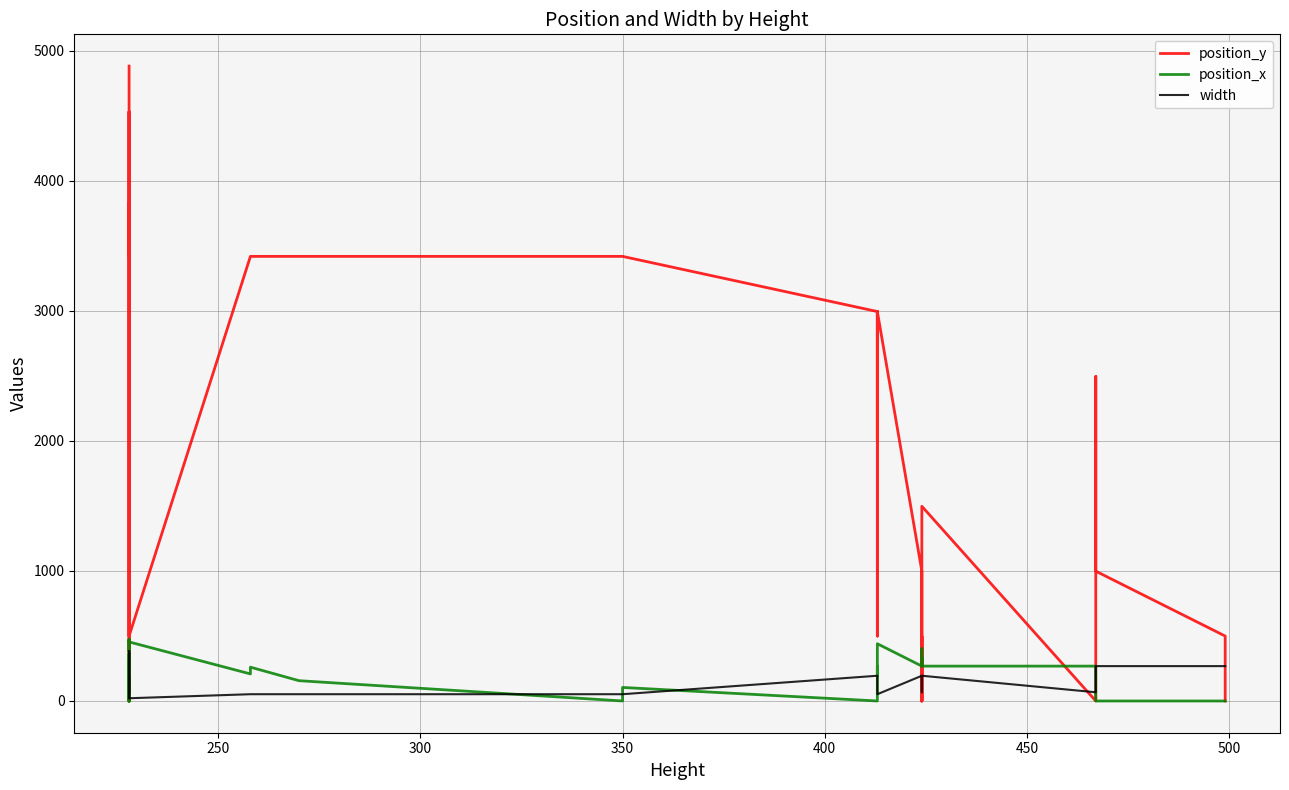

Reading left to right, list all the values displayed in this chart.

position_y: 4881	3418	3831	3418	4531	4181	0	3831	2495	1996	1497	998	499	499	3418	3418	3418	3418	3418	3418	2994	1996	2495	2994	2994	499	2994	998	0	499	499	0	1497	0	1497	2495	1996	998	499	0
position_x: 0	364	0	312	0	0	469	380	462	462	462	462	475	454	208	260	156	0	52	104	0	268	268	194	388	402	440	268	335	335	268	402	268	268	0	0	0	0	0	0
width: 177	91	380	52	380	380	21	91	21	21	21	21	21	21	52	52	52	52	52	52	194	194	194	194	52	52	52	194	67	67	67	67	194	67	268	268	268	268	268	268